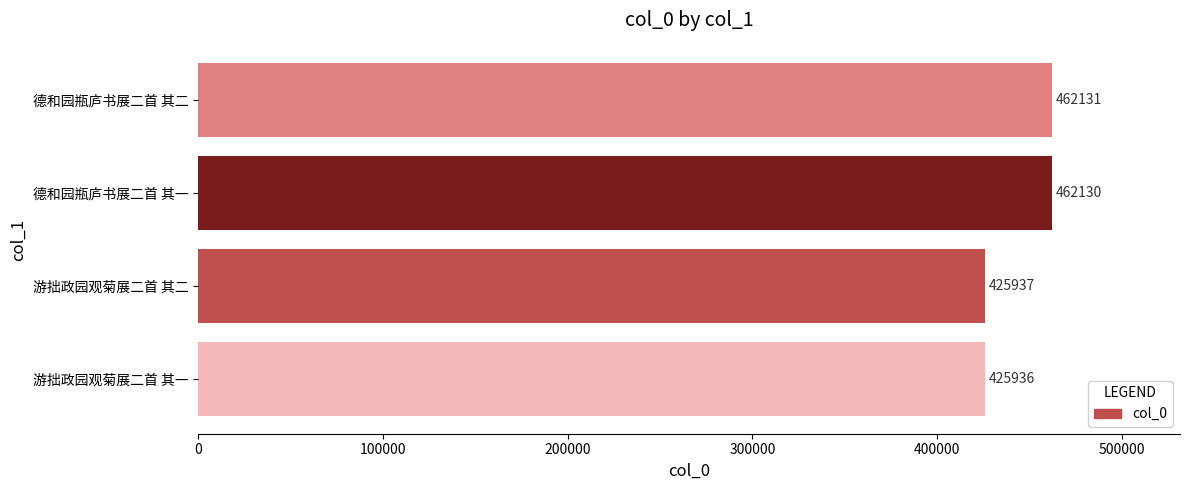

Are the bars horizontal?

Yes